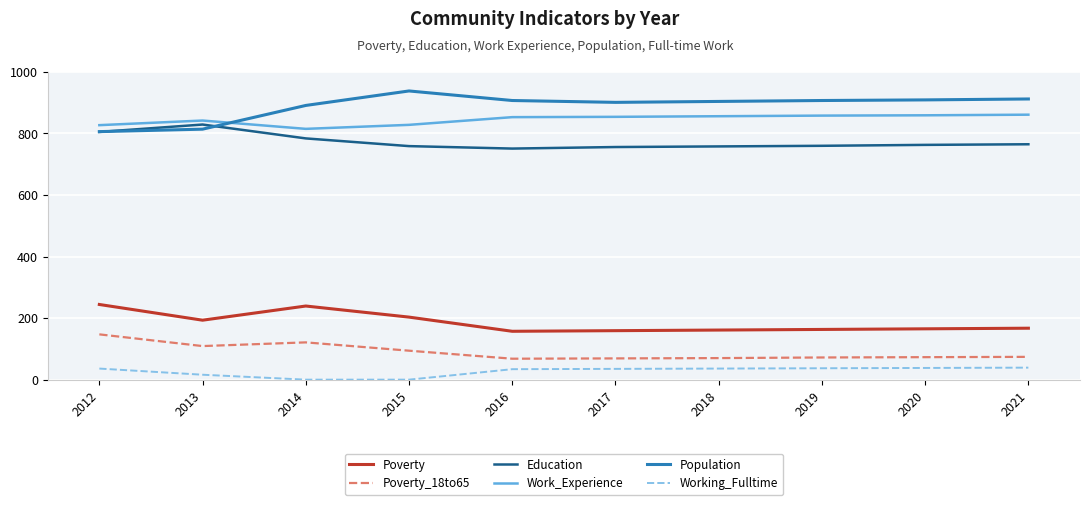

True or false: Work_Experience and Education cross at least once.

False